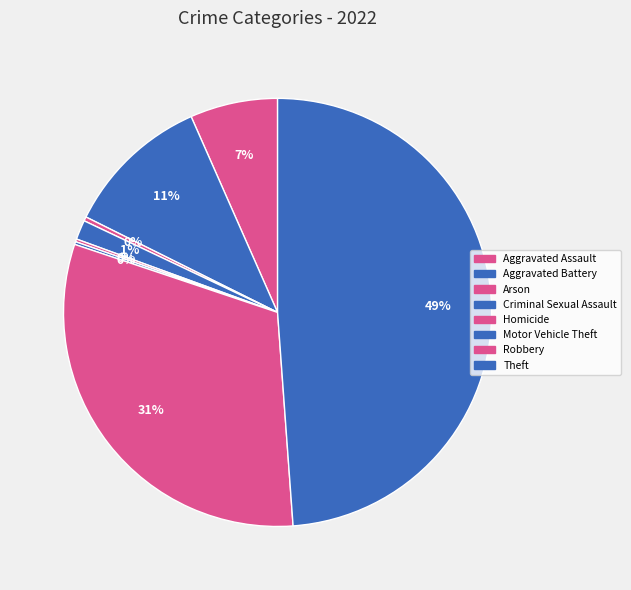

To the nearest percent, what is the difference between the largest and smallest slice percentages?

49%